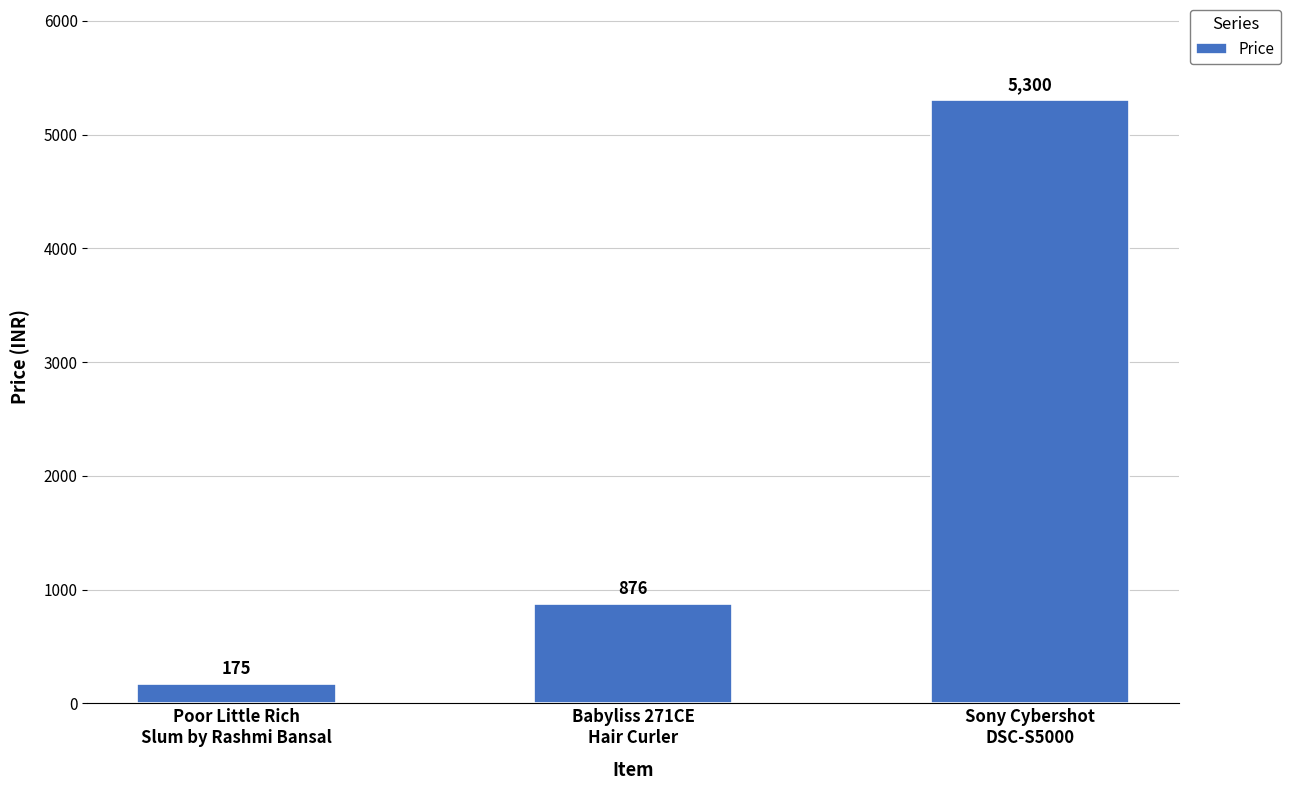

What is the change in value from Poor Little Rich
Slum by Rashmi Bansal to Sony Cybershot
DSC-S5000?

+5125